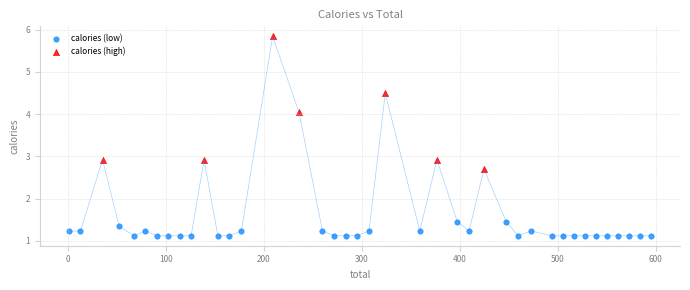

Which series has the widest spread of Y values?

calories (high)